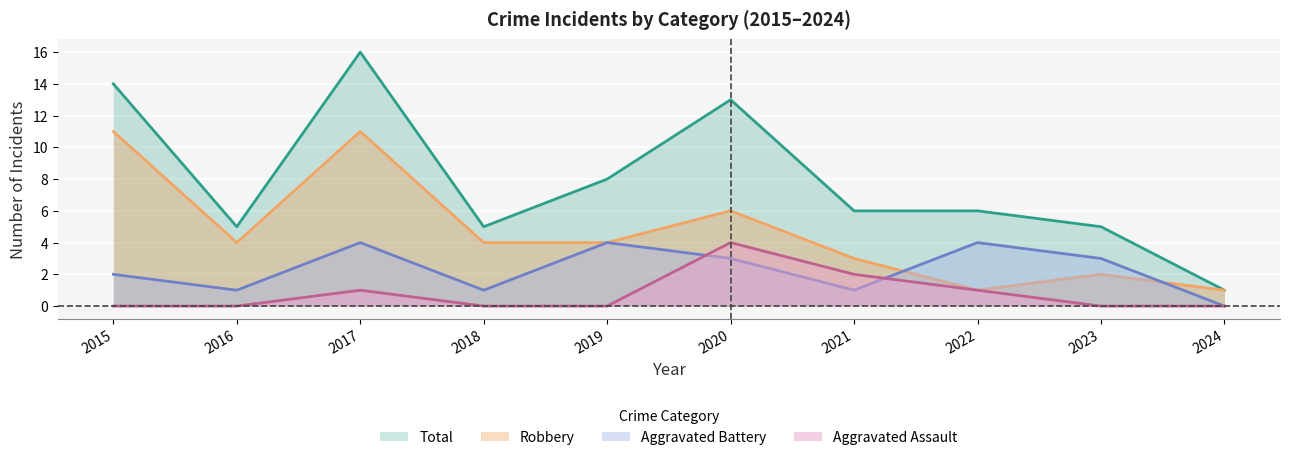

Is it true that Aggravated Assault equals 0 at 2024?

True